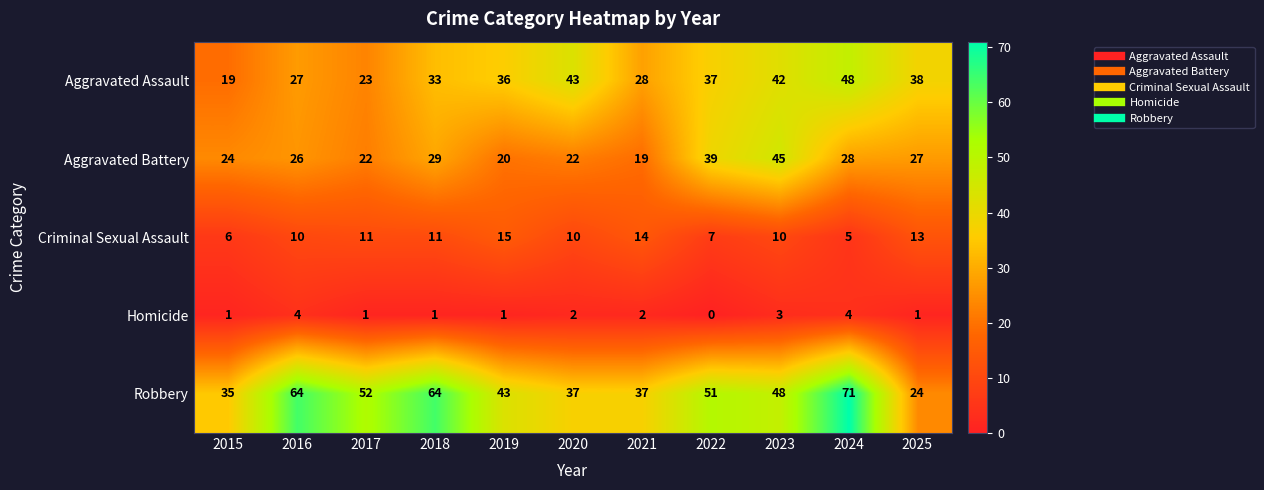

What is the minimum value for Criminal Sexual Assault?

5